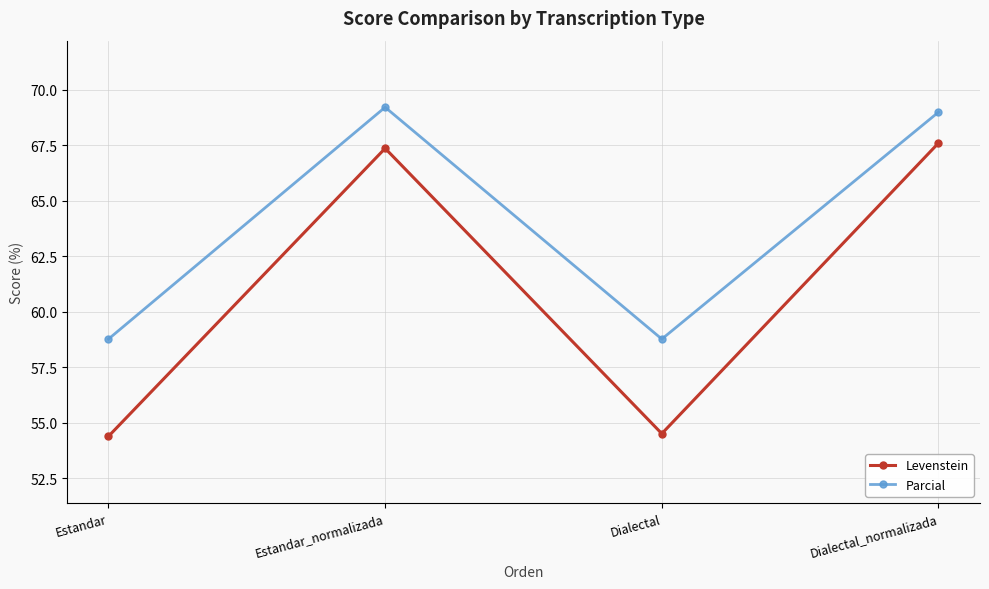

Reading left to right, what are all the values shown in this chart?

Levenstein: 54.4	67.4	54.5	67.6
Parcial: 58.8	69.2	58.8	69.0